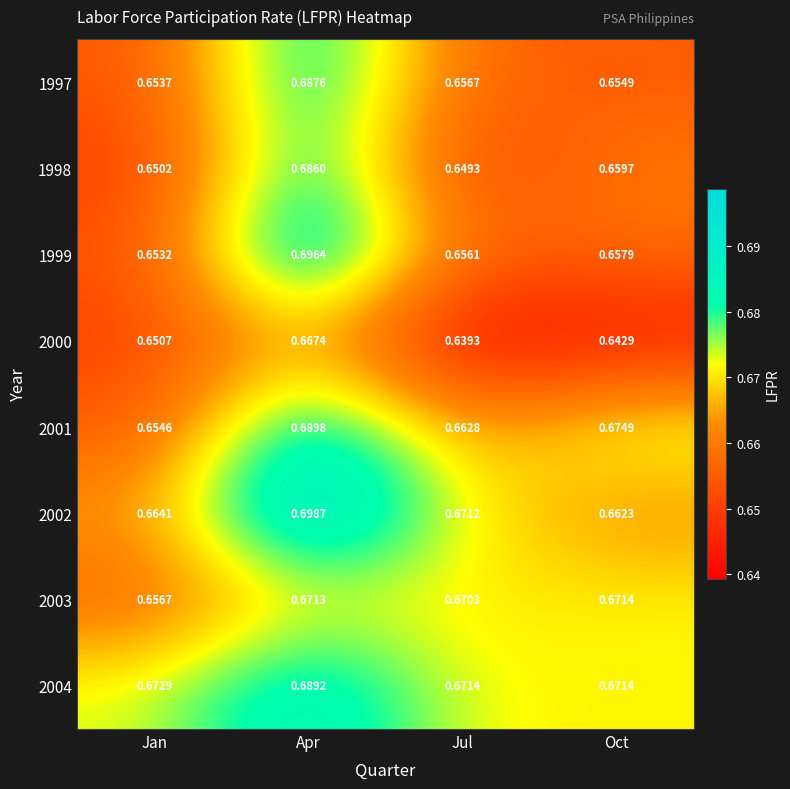

At which label does 2001 reach its peak?

Apr